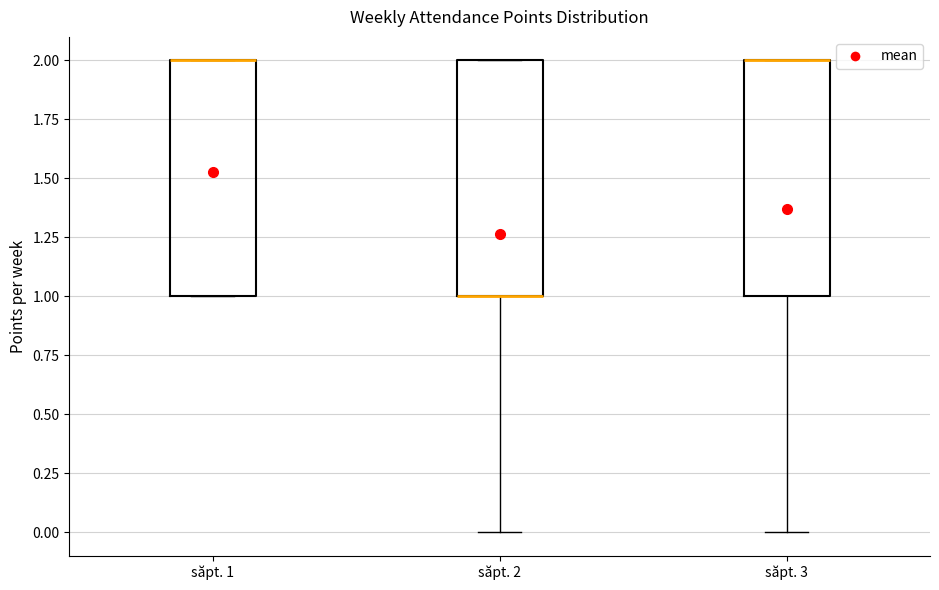

Reading left to right, read every box against the y-axis: the position of its median line, the range the box covers, and the ends of its whiskers. The values are not printed on the chart, so give them approximately, as read against the axis.

săpt. 1: median 2 (drawn on the box's upper edge), box 1 to 2, whiskers 1 to 2
săpt. 2: median 1 (drawn on the box's lower edge), box 1 to 2, whiskers 0 to 2
săpt. 3: median 2 (drawn on the box's upper edge), box 1 to 2, whiskers 0 to 2